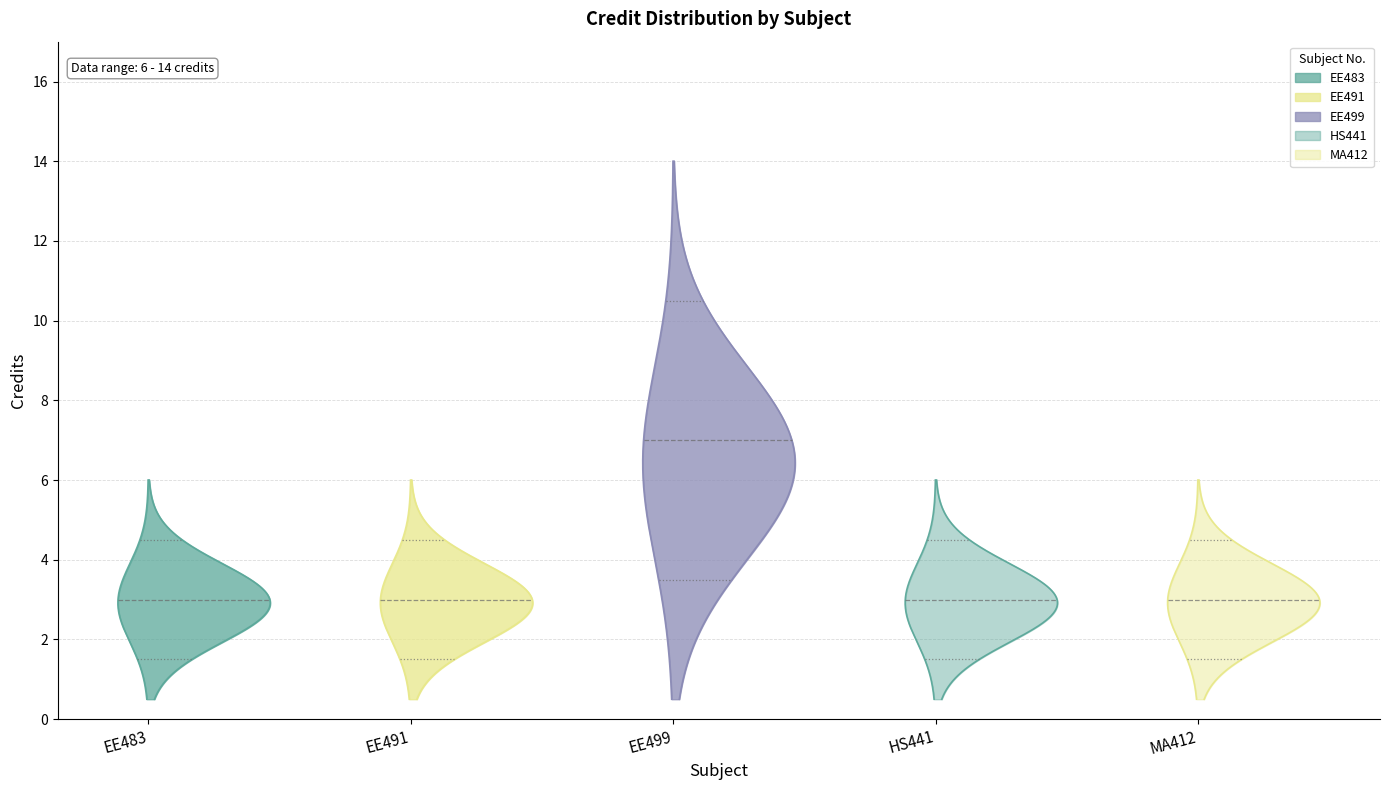

What is the change in value from EE483 to EE499?

+8